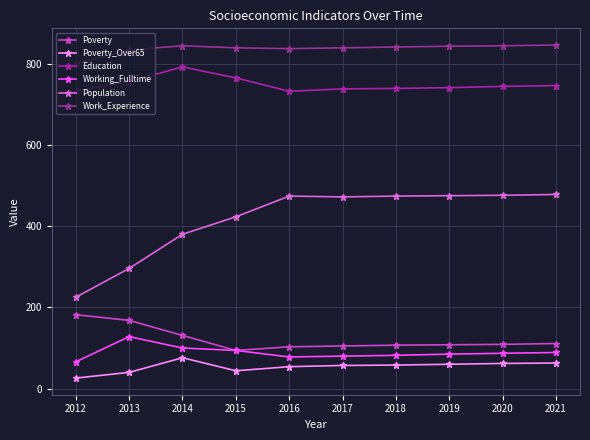

True or false: Working_Fulltime has more than 0 interior local peaks.

True